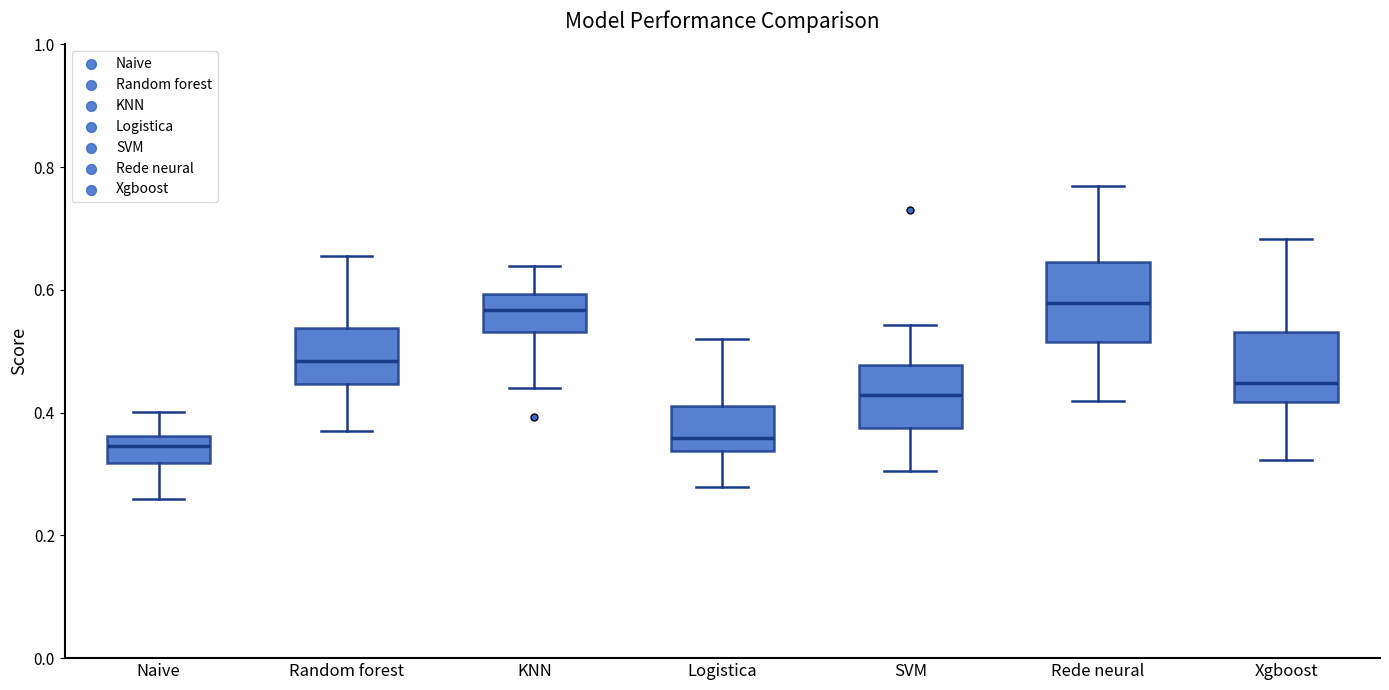

Reading left to right, read every box against the y-axis: the position of its median line, the range the box covers, and the ends of its whiskers. The values are not printed on the chart, so give them approximately, as read against the axis.

Naive: median 0.34, box 0.32 to 0.36, whiskers 0.26 to 0.40
Random forest: median 0.48, box 0.44 to 0.54, whiskers 0.36 to 0.66
KNN: median 0.56, box 0.54 to 0.60, whiskers 0.44 to 0.64
Logistica: median 0.36, box 0.34 to 0.42, whiskers 0.28 to 0.52
SVM: median 0.42, box 0.38 to 0.48, whiskers 0.30 to 0.54
Rede neural: median 0.58, box 0.52 to 0.64, whiskers 0.42 to 0.76
Xgboost: median 0.44, box 0.42 to 0.54, whiskers 0.32 to 0.68